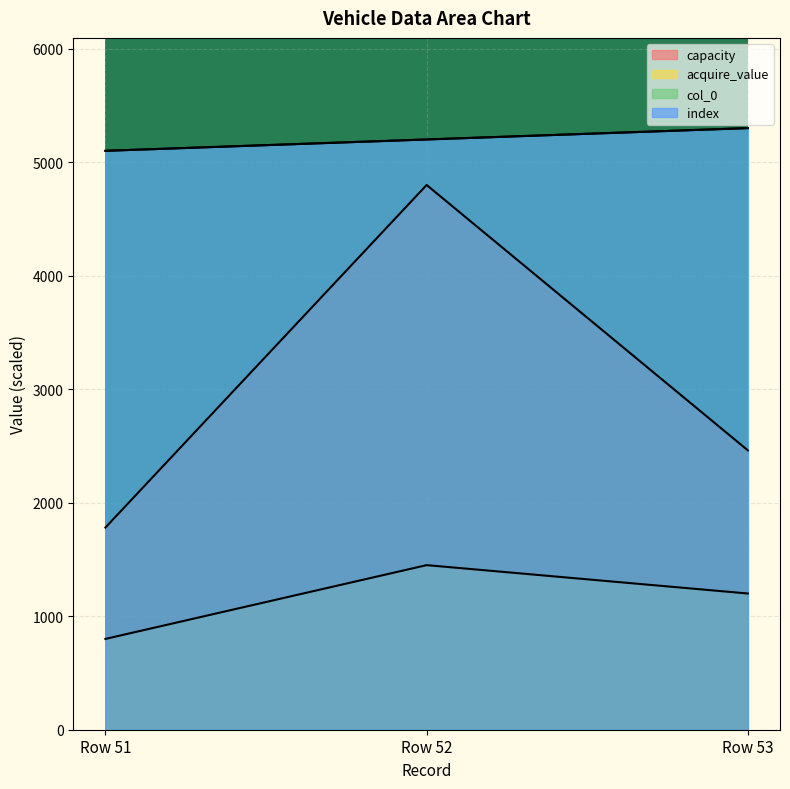

Which category has the lowest value in the acquire_value series?

Row 51